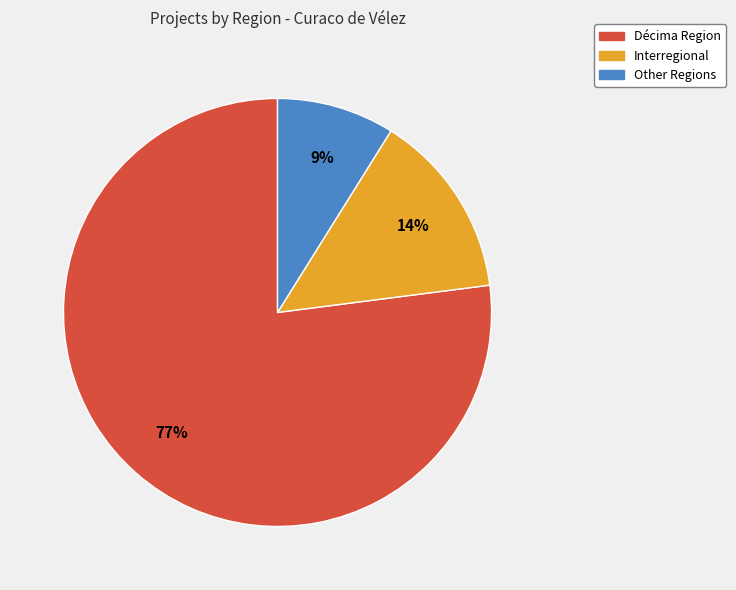

Combined, do Interregional and Other account for over 50%?

No